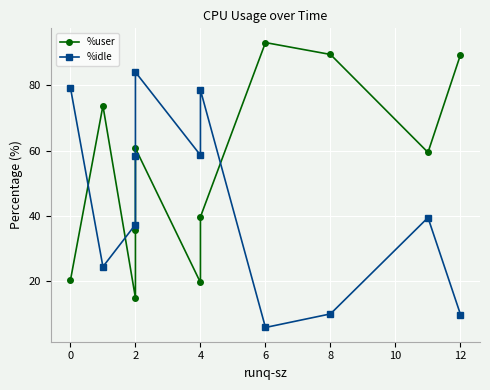

True or false: %idle has a value of 91.2 at 4.

False